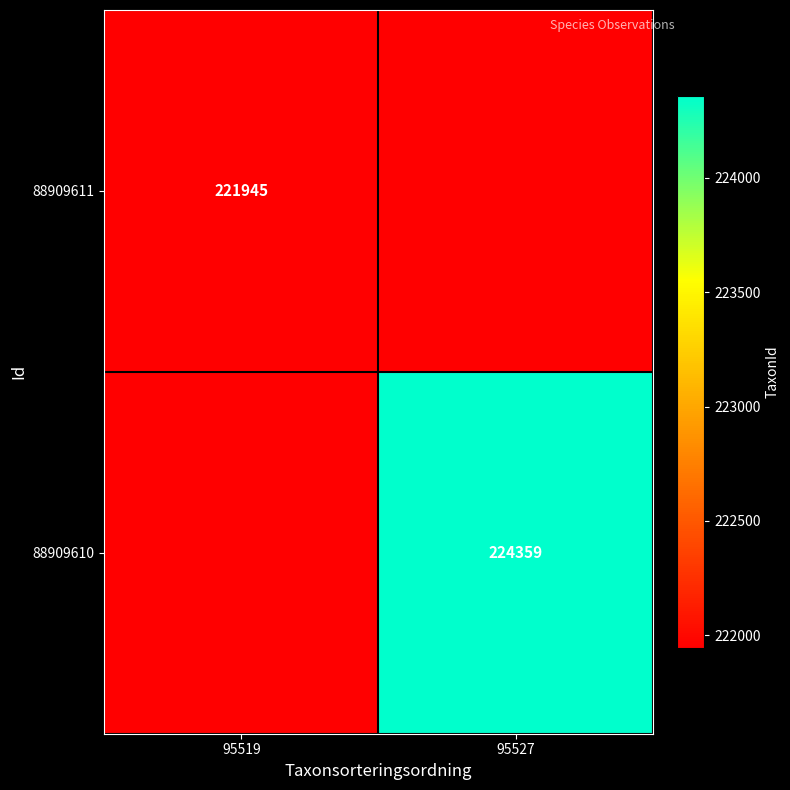

What is the total value across all series at 95527?

224359